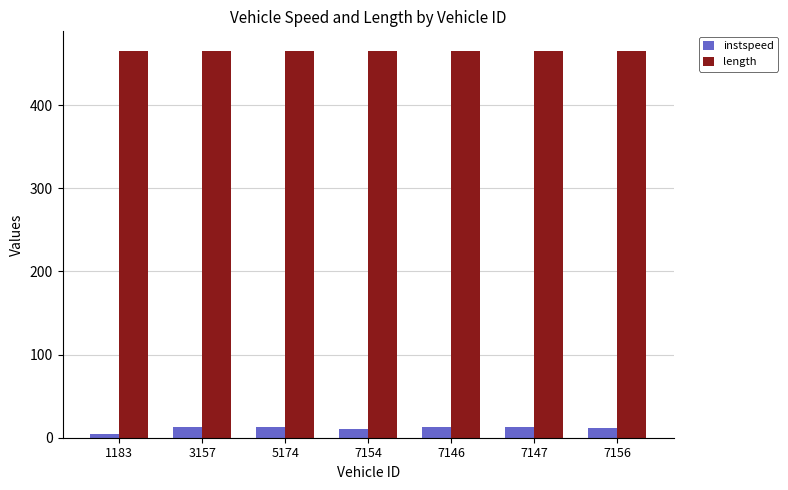

What is the difference between the maximum and second lowest values in the instspeed series?

1.9